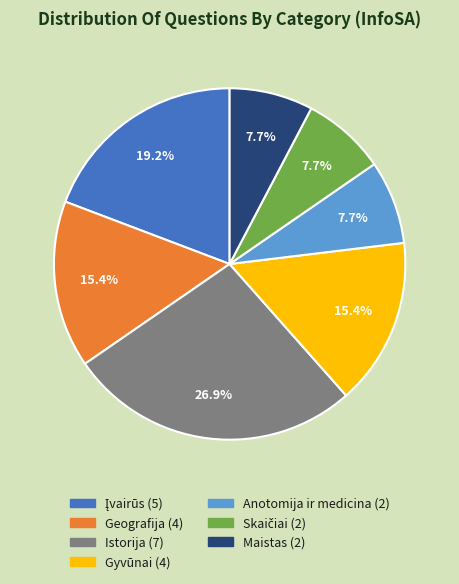

What is the largest slice in the pie chart?

Istorija